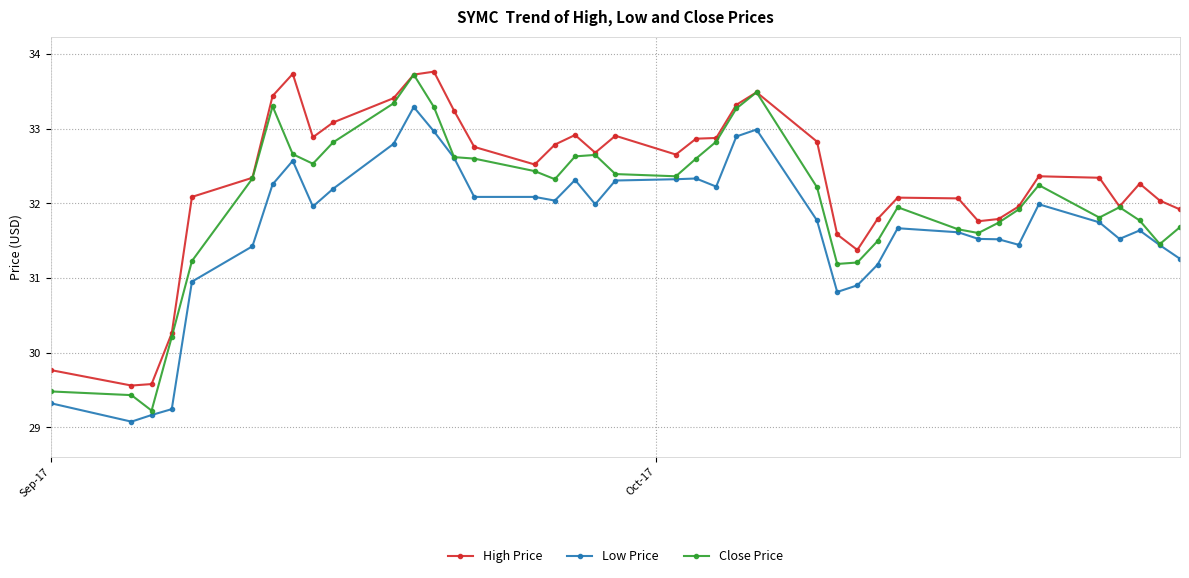

List the series in order of their overall mean, highest first.

High Price, Close Price, Low Price